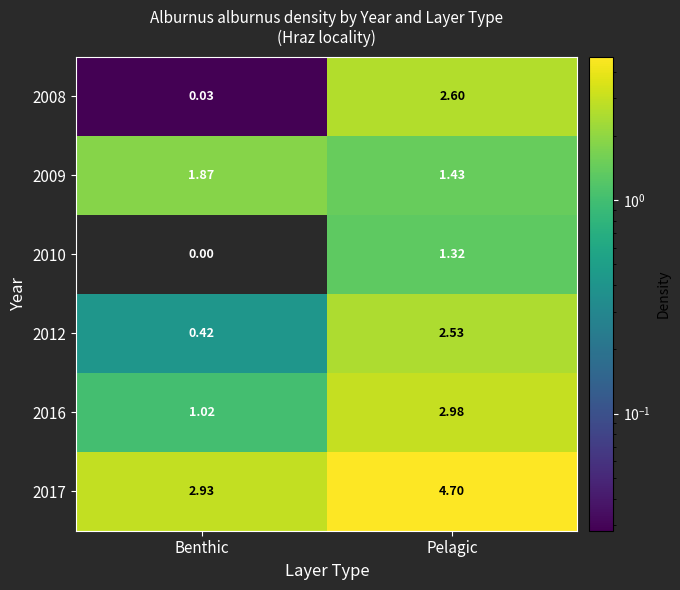

List the labels in order of 2016 value, smallest first.

Benthic, Pelagic